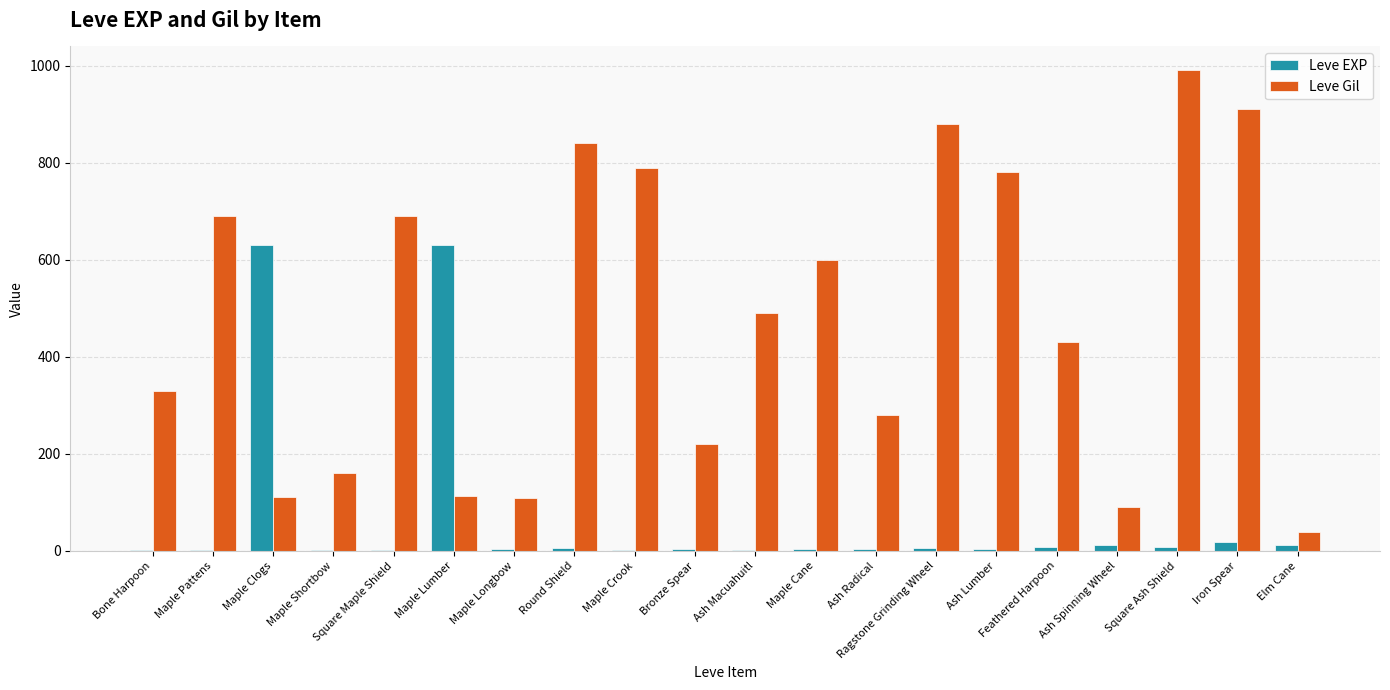

At which category is the sum across all series the highest?

Square Ash Shield